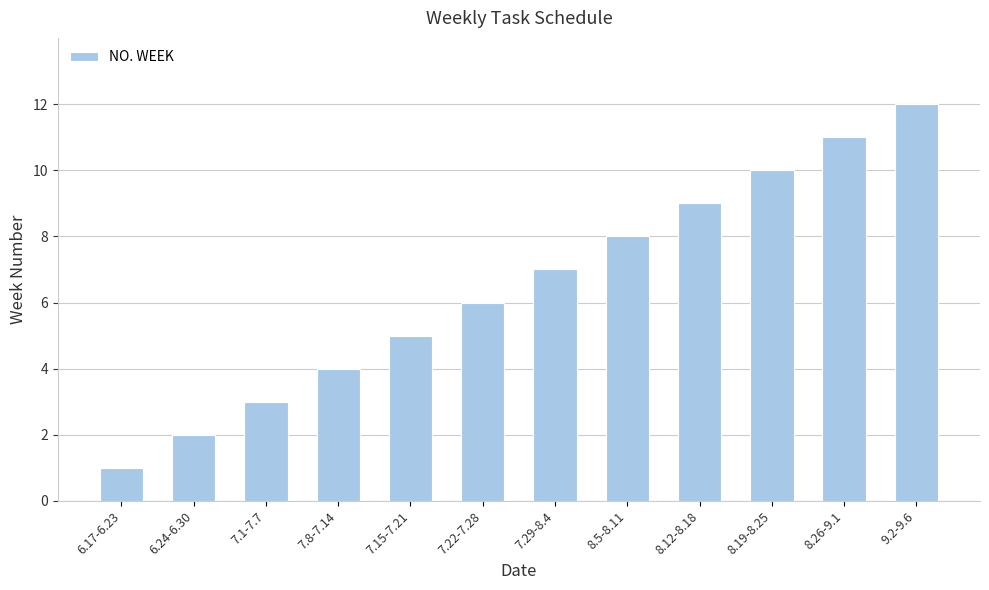

Which label corresponds to the largest value in the chart?

9.2-9.6